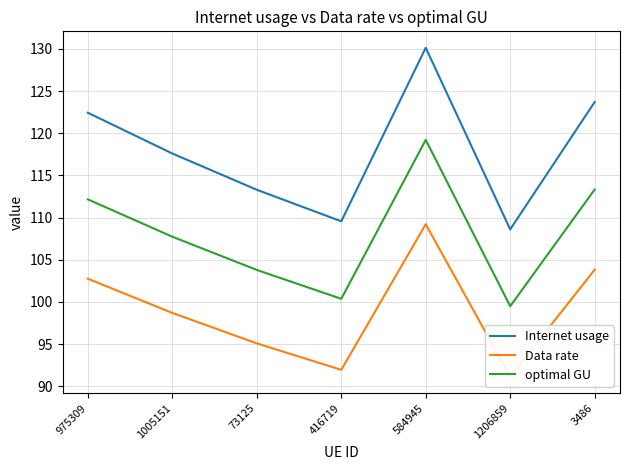

True or false: Internet usage and Data rate intersect in this chart.

False